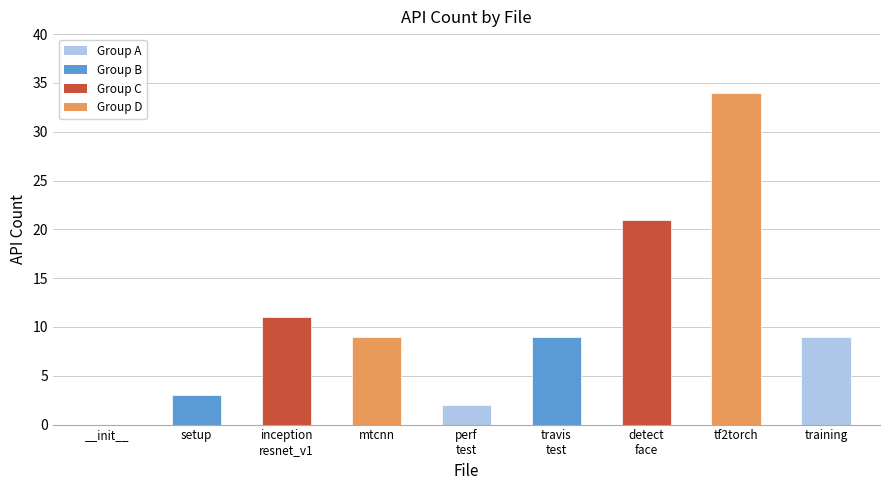

The chart shows a value of 3 at inception
resnet_v1. True or false?

False